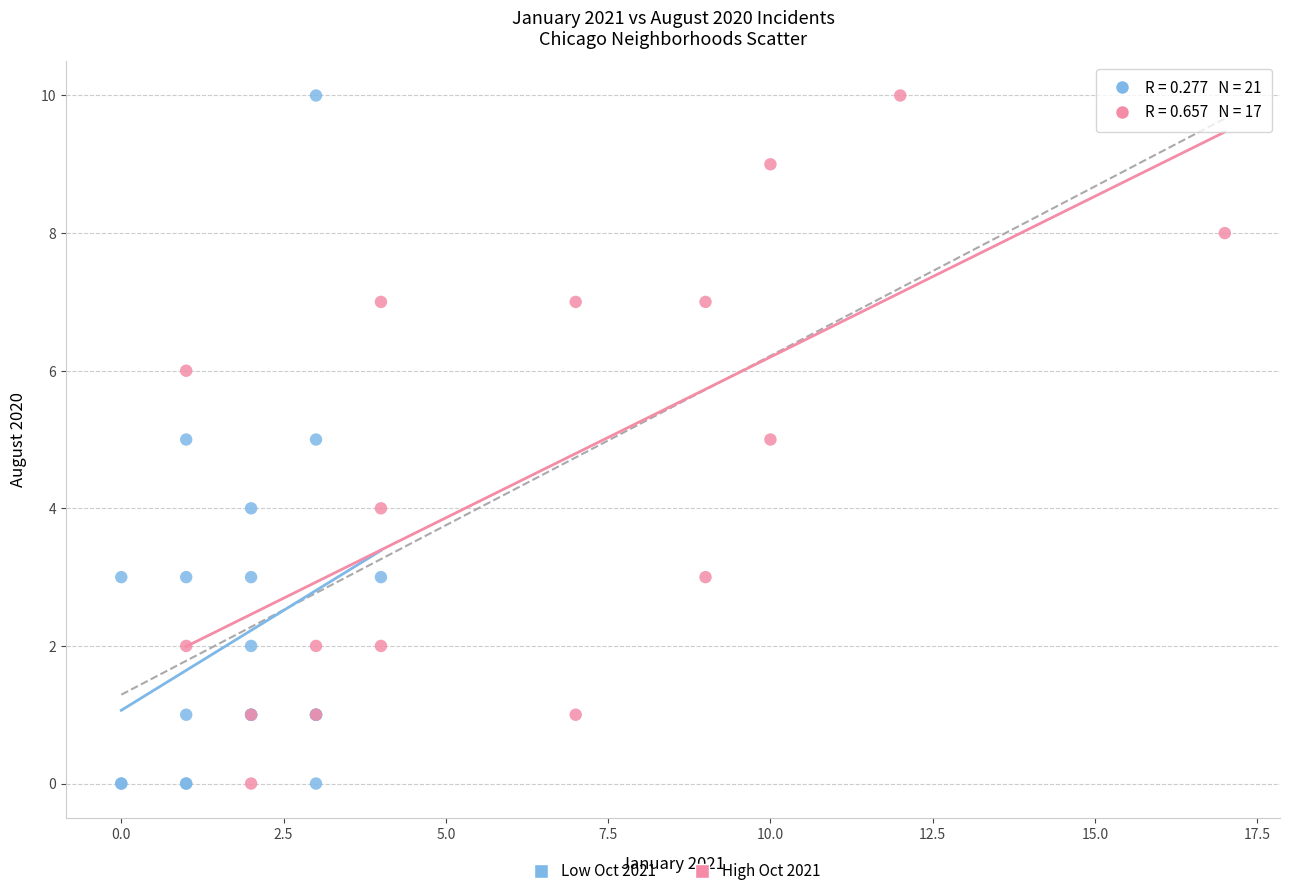

What are all the series names shown in the legend?

Low Oct 2021, High Oct 2021